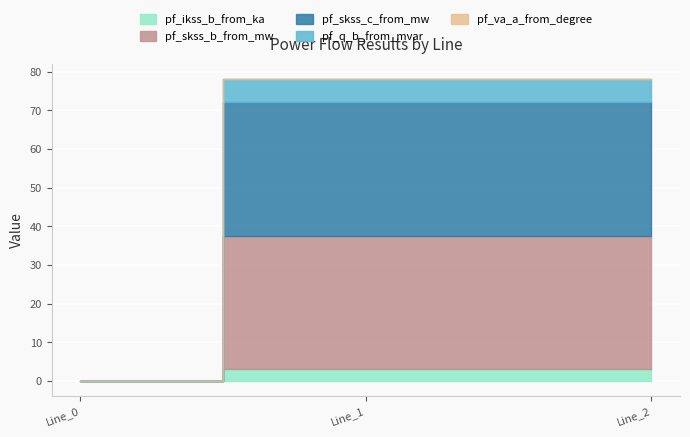

What is the sum of all pf_q_b_from_mvar values?

11.9